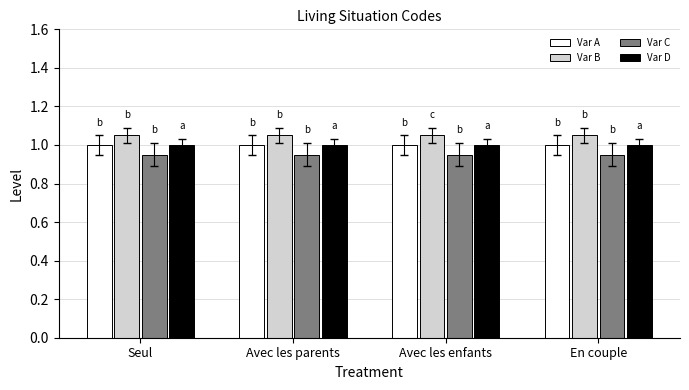

Is the value of Var B at Avec les enfants greater than the value of Var D at Seul?

Yes